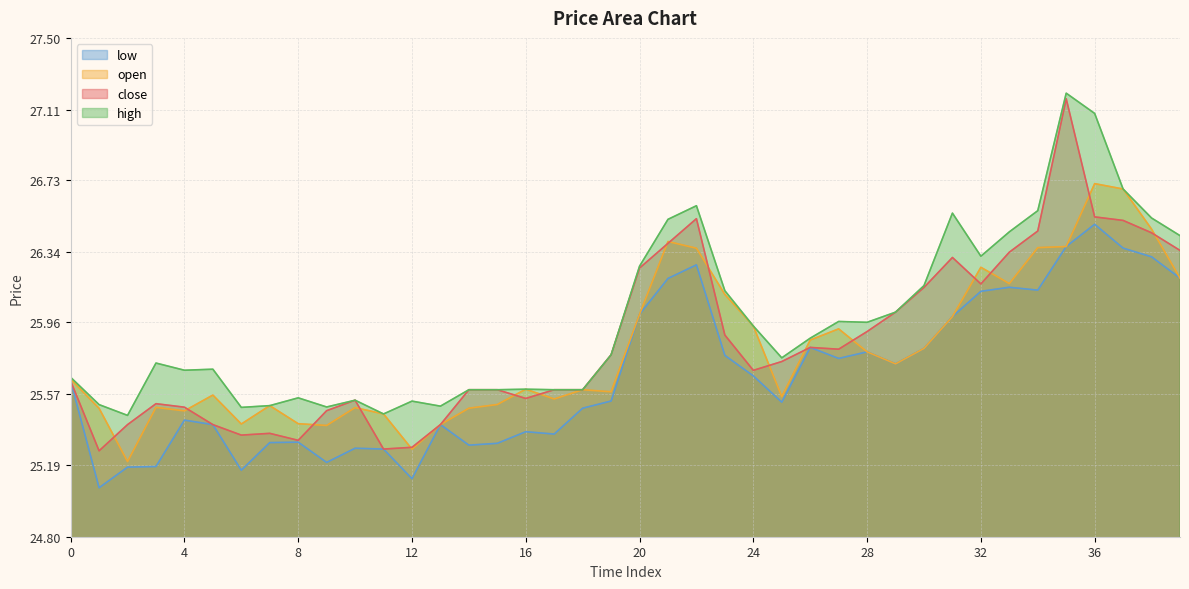

Reading left to right, what are all the values shown in this chart?

close: 25.6	25.3	25.4	25.5	25.5	25.4	25.4	25.4	25.3	25.5	25.5	25.3	25.3	25.4	25.6	25.6	25.5	25.6	25.6	25.8	26.3	26.4	26.5	25.9	25.7	25.7	25.8	25.8	25.9	26.0	26.1	26.3	26.2	26.3	26.5	27.2	26.5	26.5	26.4	26.3
high: 25.7	25.5	25.5	25.7	25.7	25.7	25.5	25.5	25.6	25.5	25.5	25.5	25.5	25.5	25.6	25.6	25.6	25.6	25.6	25.8	26.3	26.5	26.6	26.1	25.9	25.8	25.9	26.0	26.0	26.0	26.2	26.6	26.3	26.5	26.6	27.2	27.1	26.7	26.5	26.4
low: 25.6	25.1	25.2	25.2	25.4	25.4	25.2	25.3	25.3	25.2	25.3	25.3	25.1	25.4	25.3	25.3	25.4	25.4	25.5	25.5	26.0	26.2	26.3	25.8	25.7	25.5	25.8	25.8	25.8	25.7	25.8	26.0	26.1	26.2	26.1	26.4	26.5	26.4	26.3	26.2
open: 25.7	25.5	25.2	25.5	25.5	25.6	25.4	25.5	25.4	25.4	25.5	25.5	25.3	25.4	25.5	25.5	25.6	25.5	25.6	25.6	26.0	26.4	26.4	26.1	25.9	25.6	25.9	25.9	25.8	25.7	25.8	26.0	26.3	26.2	26.4	26.4	26.7	26.7	26.5	26.2